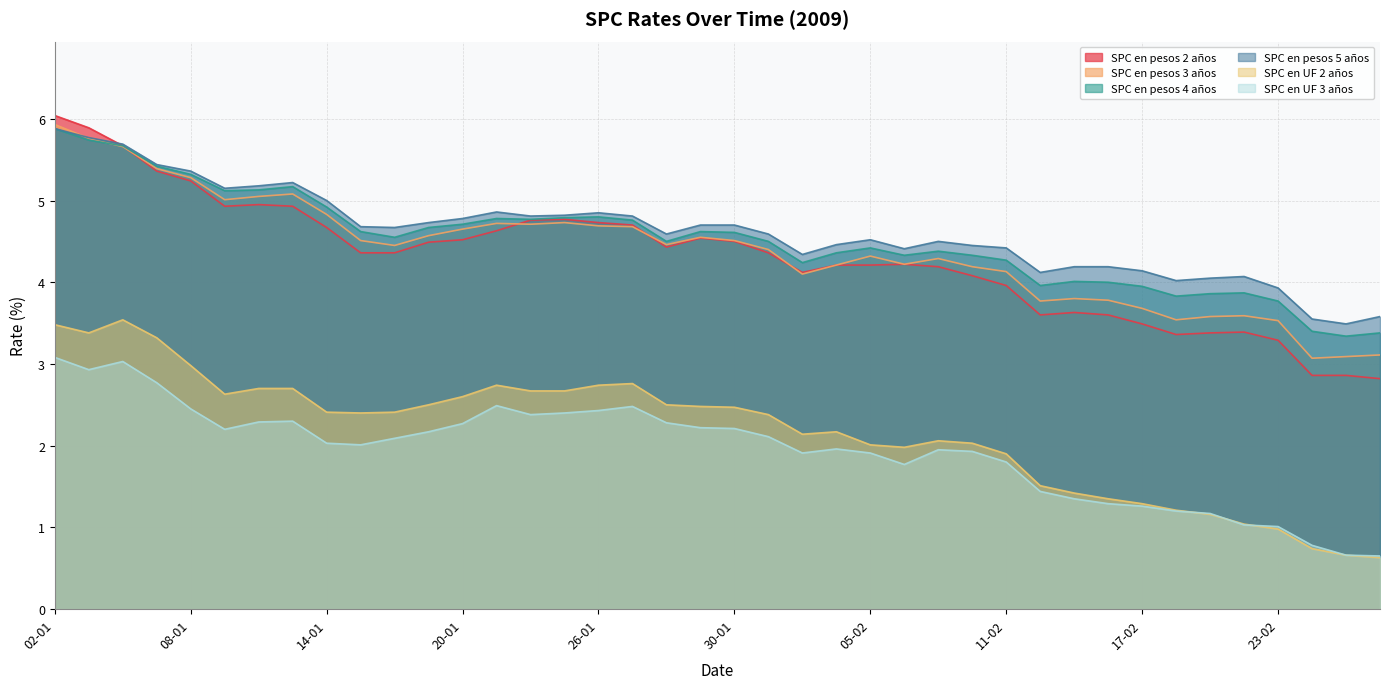

Between 30-01 and 09-02, which is larger?

30-01